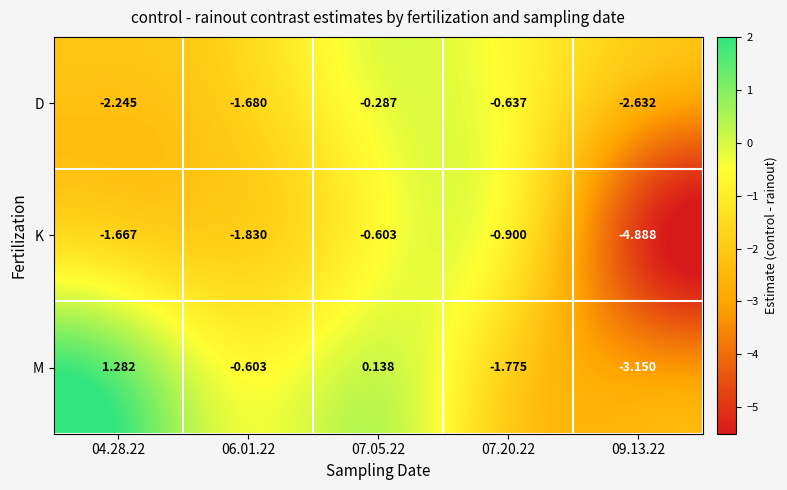

List the series in order of their peak value, lowest first.

K, D, M